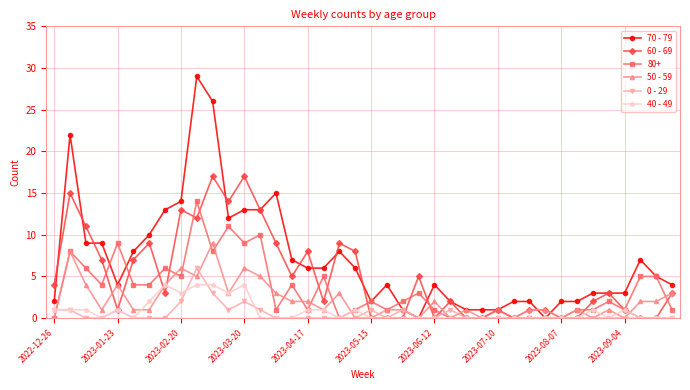

True or false: 40 - 49 has more than 1 interior local peaks.

True